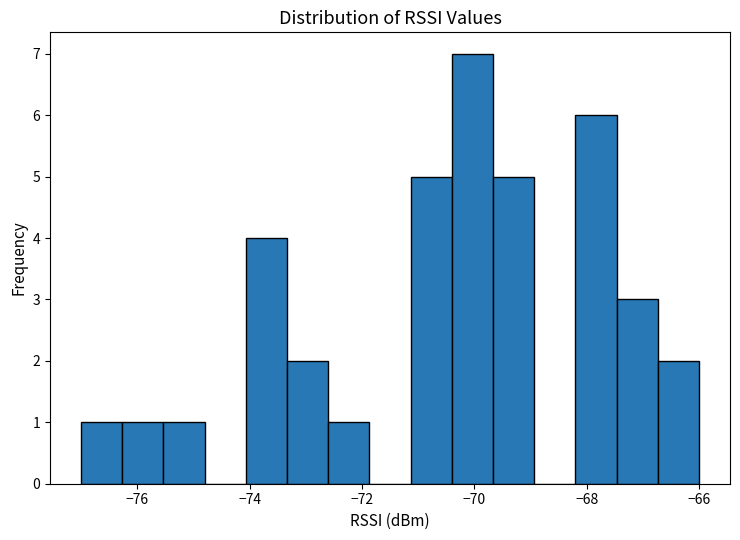

Around what value on the x-axis is the tallest bar? Give the approximate position of its centre, as read against the axis.

-70.0